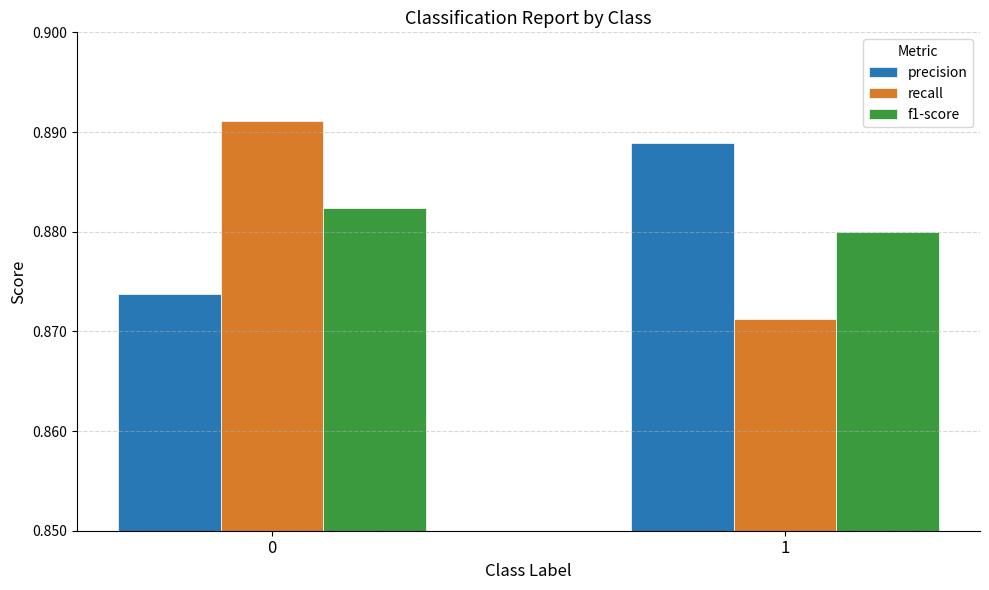

What is the total value across all series at 1?

2.6